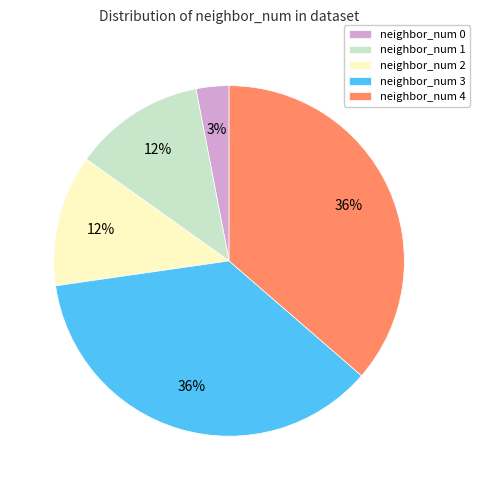

Count the number of slices in the pie.

5